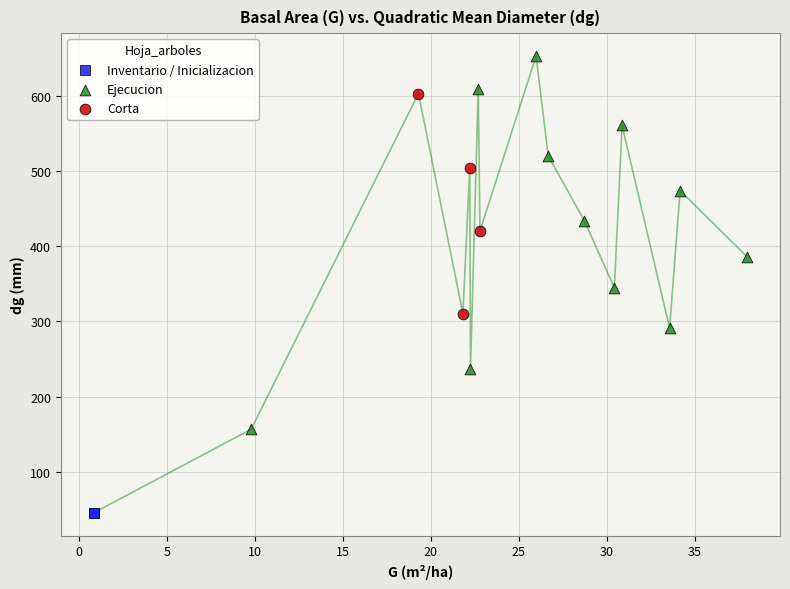

Which series contains the lowest Y value?

Inventario / Inicializacion